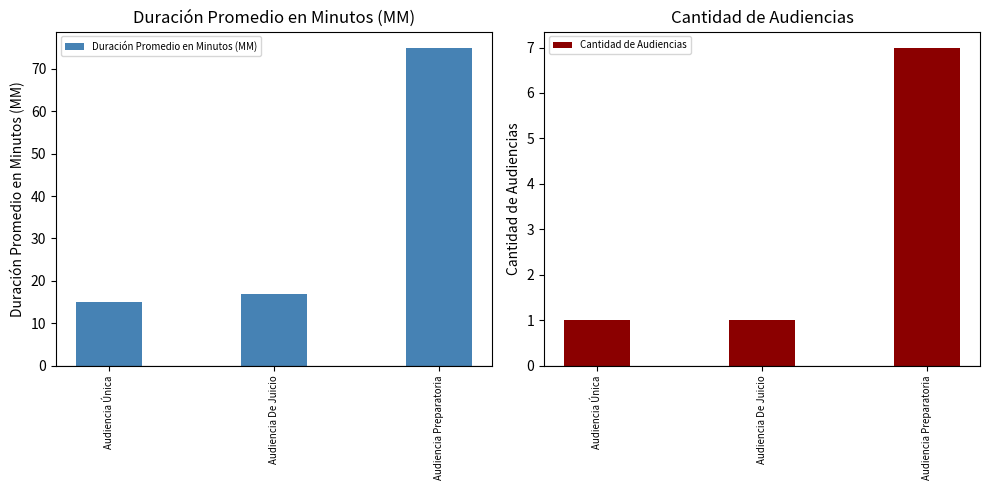

List the labels in order of Cantidad de Audiencias value, smallest first.

Audiencia Única, Audiencia De Juicio, Audiencia Preparatoria